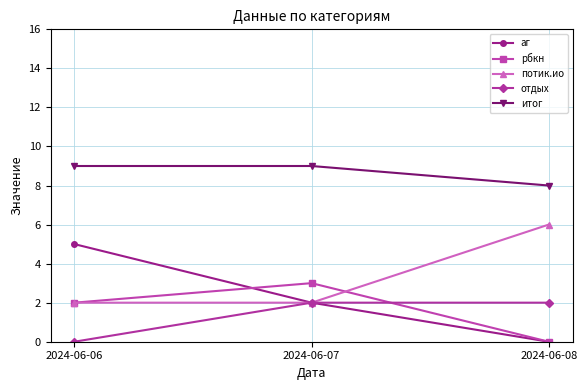

Which series has the largest total across all categories?

итог